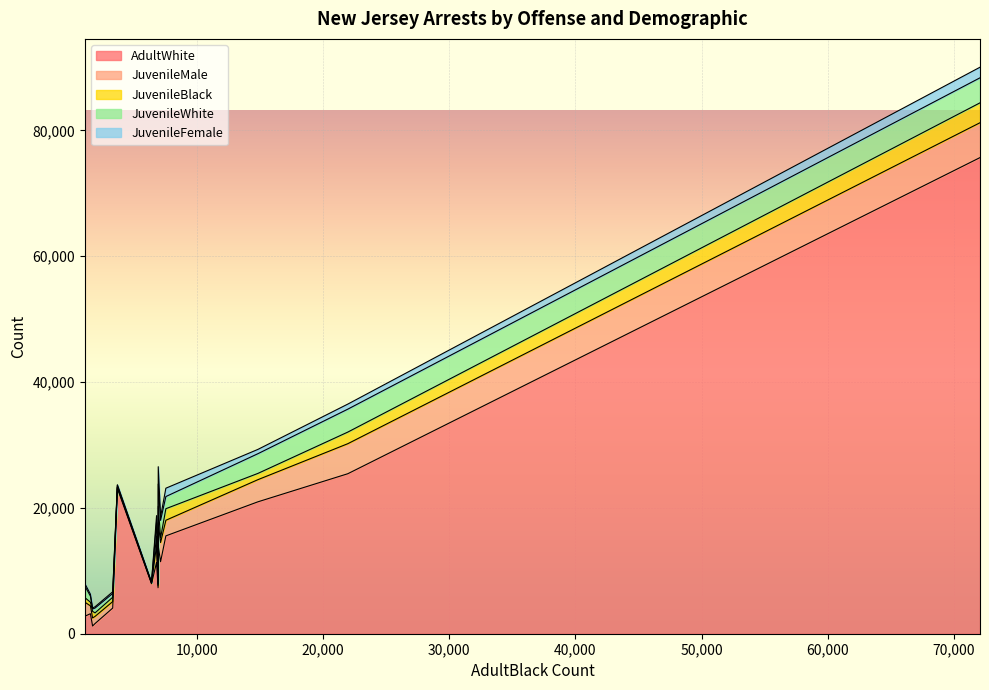

What is the value of the JuvenileBlack point at the 6th from the left?

217